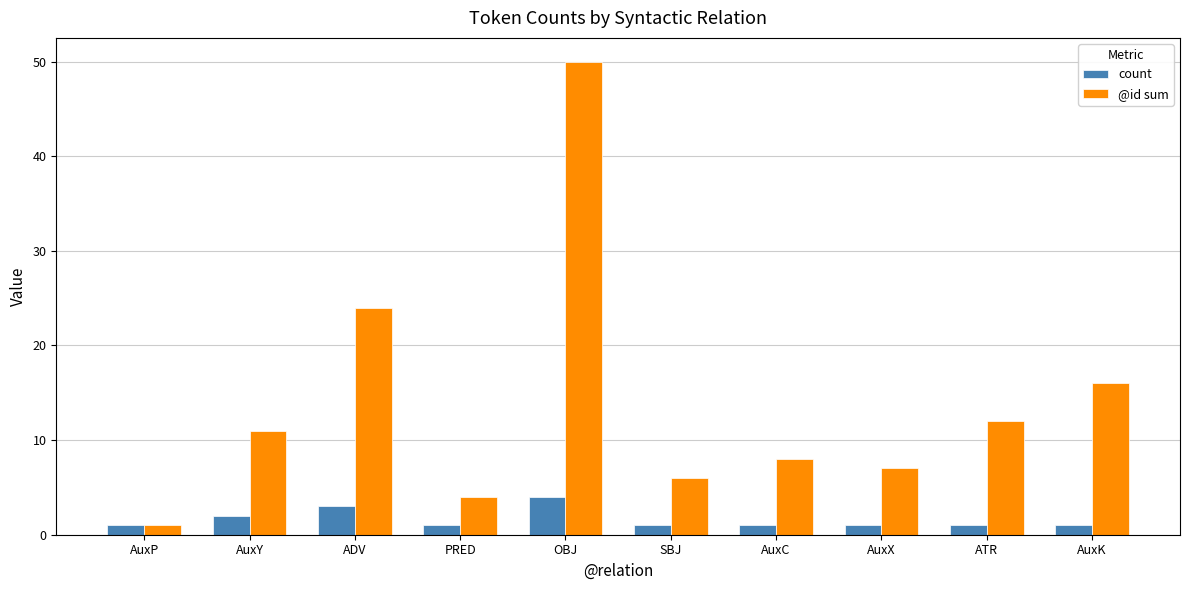

Is the value of @id sum at AuxX greater than the value of count at AuxX?

Yes